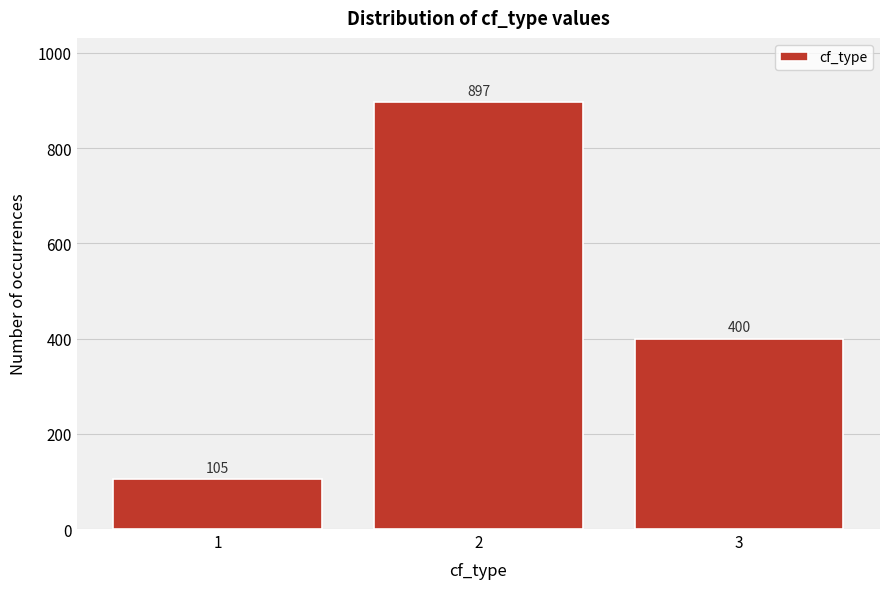

Reading left to right, what are all the values shown in this chart?

1=105	2=897	3=400